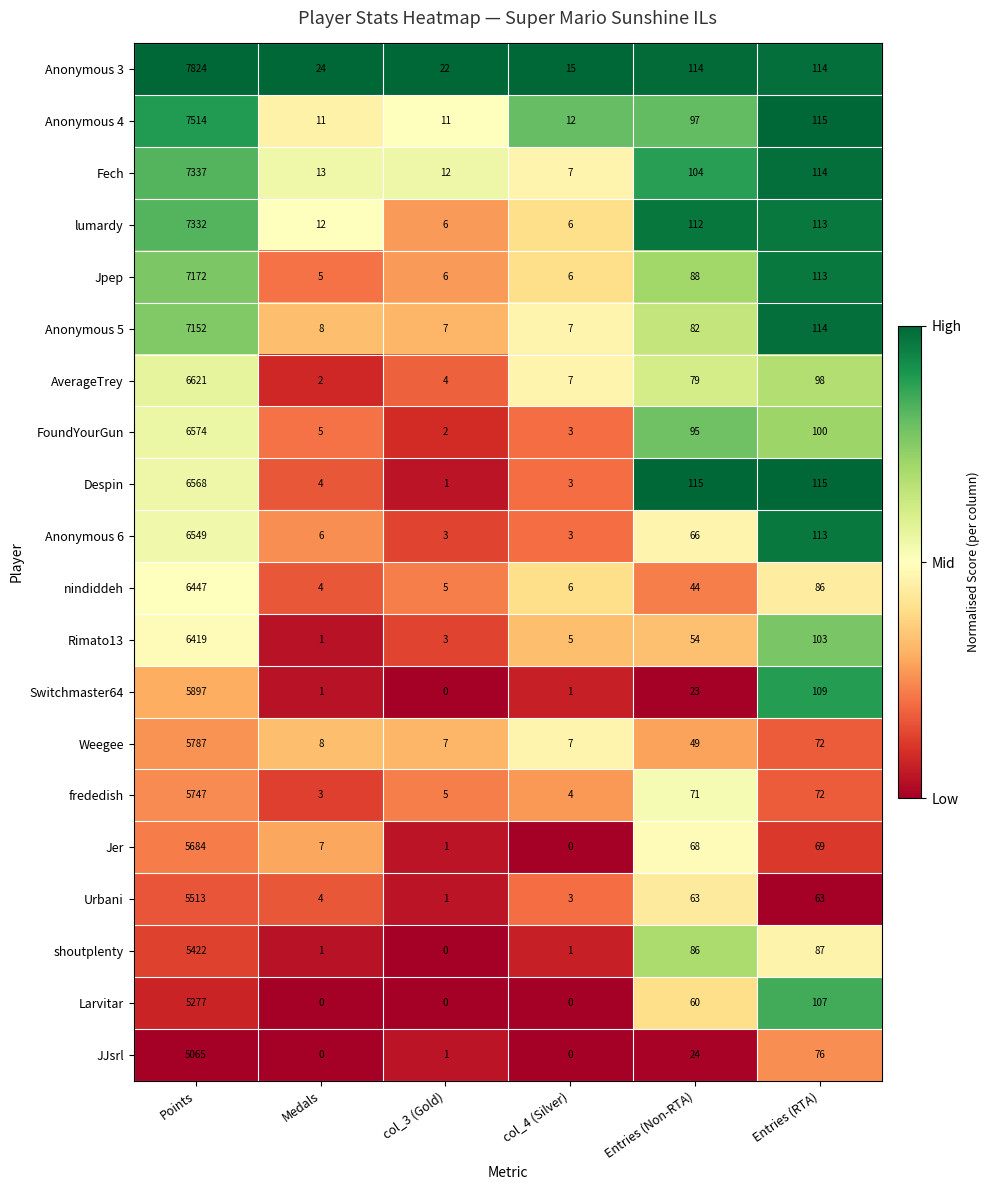

Which series has the widest spread of values?

Anonymous 3